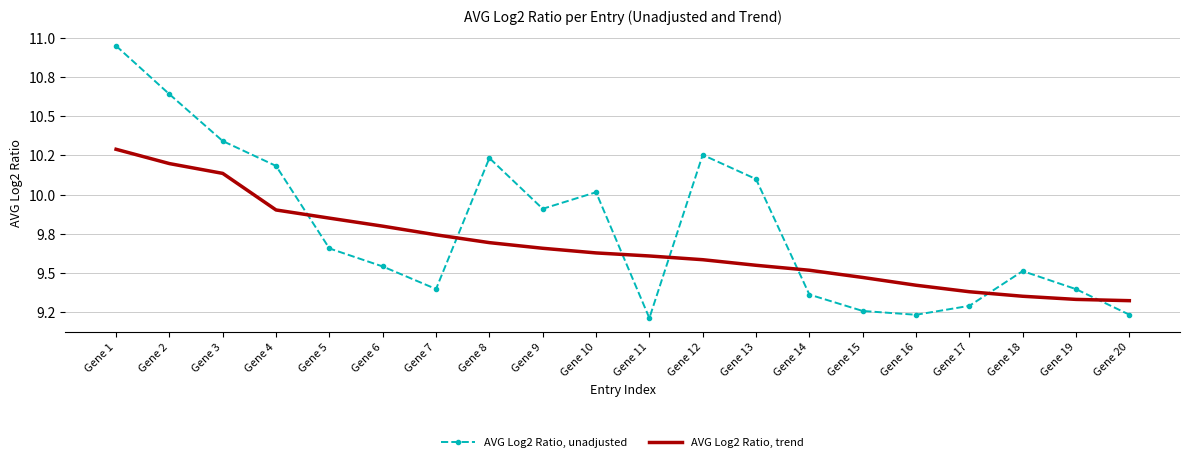

List the series in order of their overall mean, lowest first.

AVG Log2 Ratio, trend, AVG Log2 Ratio, unadjusted